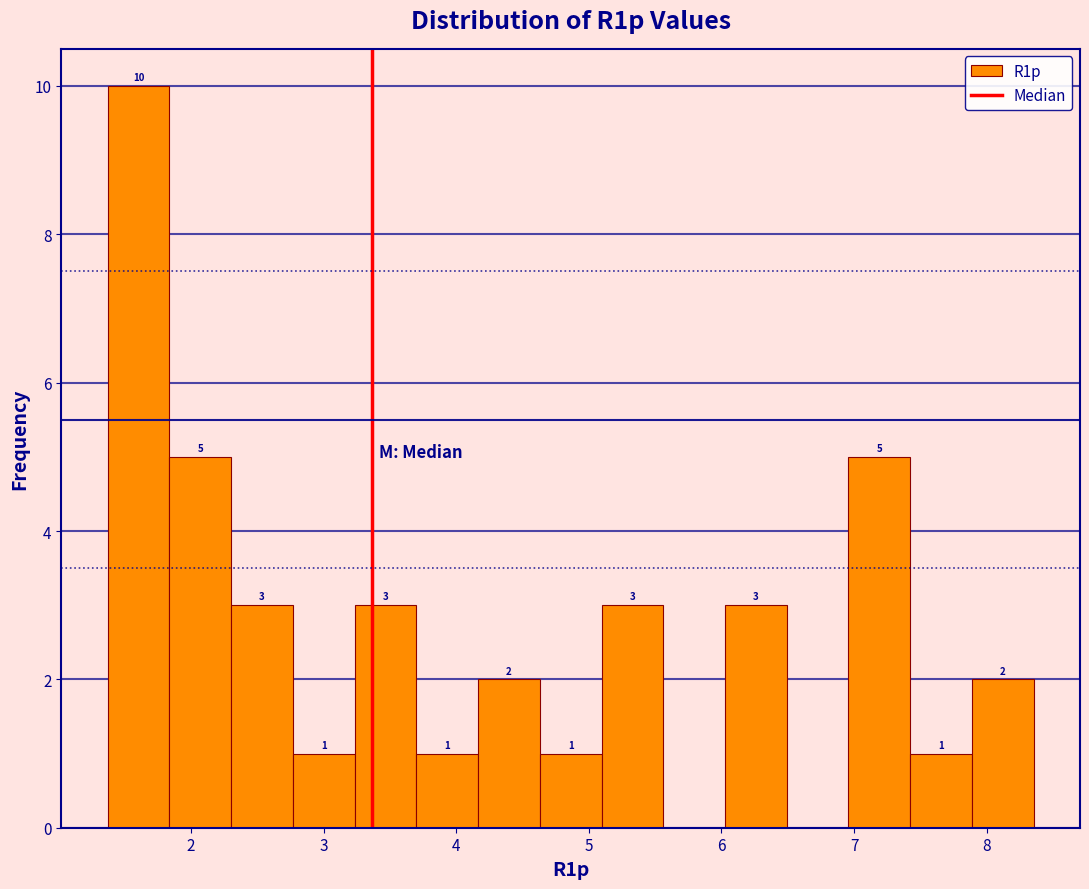

Over which range of the x-axis is the bar tallest?

1.4 to 1.8